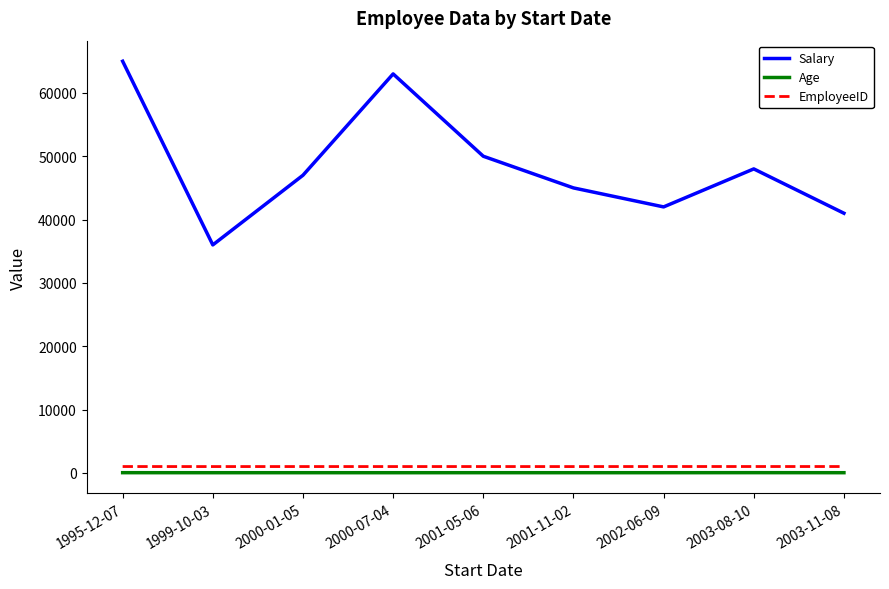

Which series has the largest total across all categories?

Salary